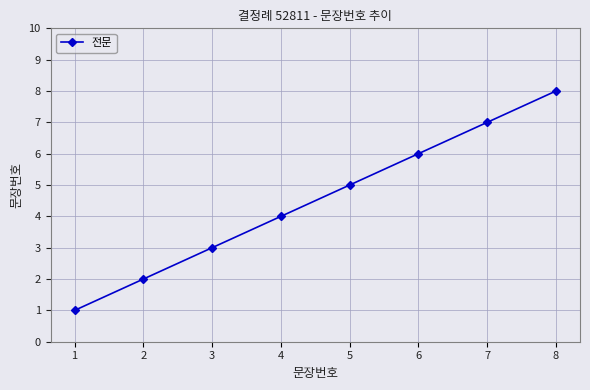

What value does the data have at 3?

3